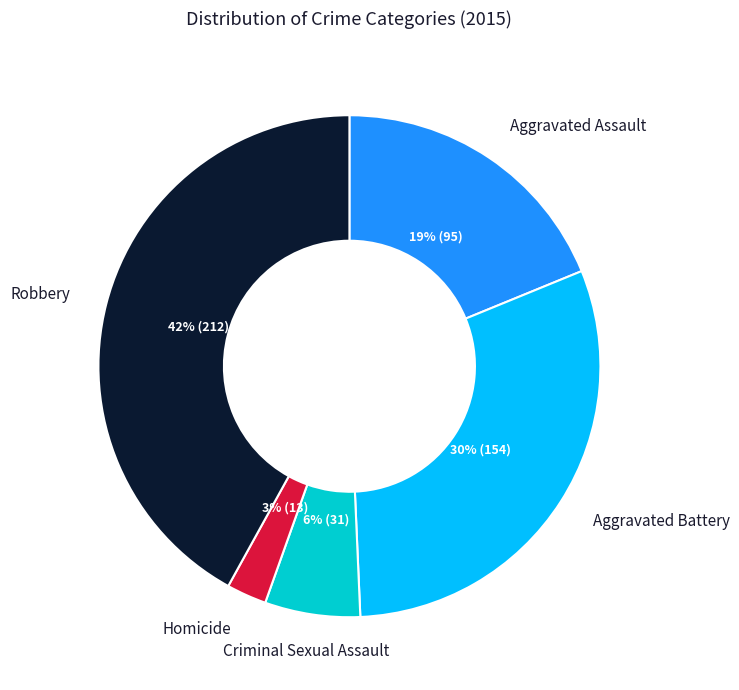

Which slice is the largest?

Robbery